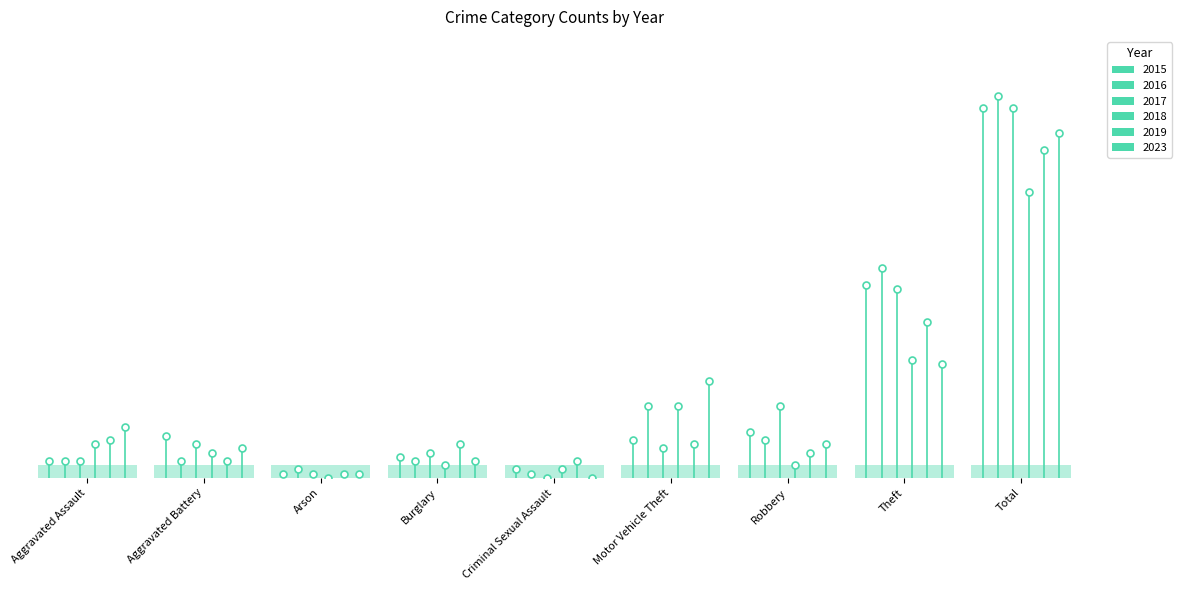

What are all the series names shown in the legend?

2015, 2016, 2017, 2018, 2019, 2023